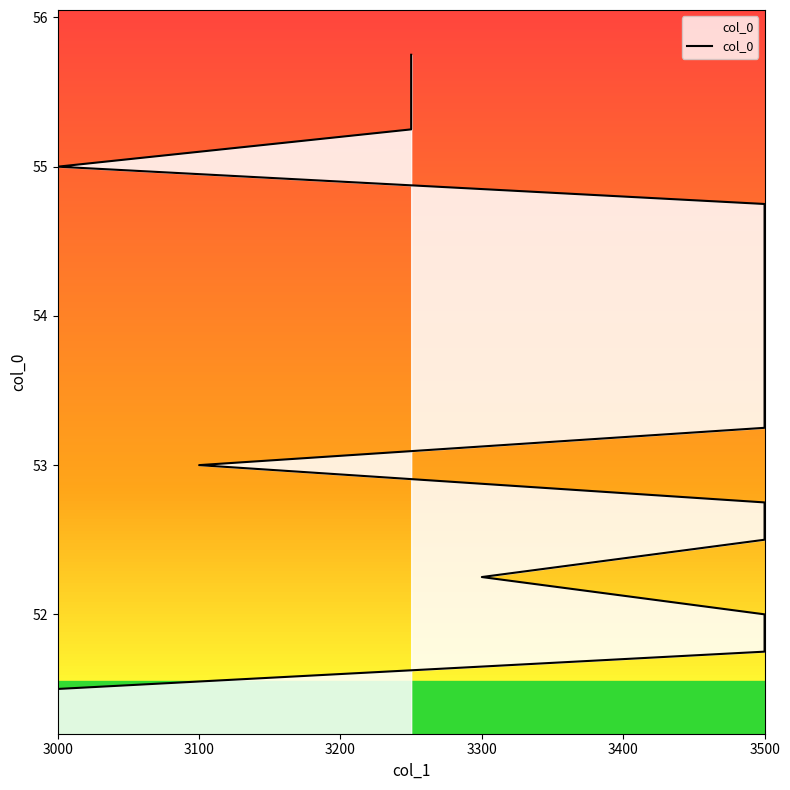

What is the smallest value displayed?

51.5